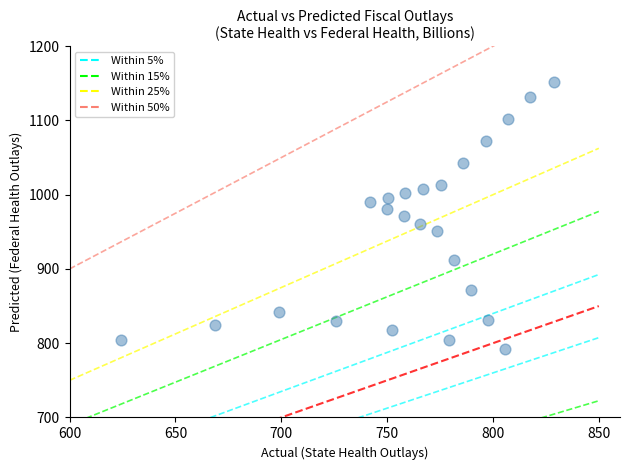

What is the range of X values (max minus min)?

204.6